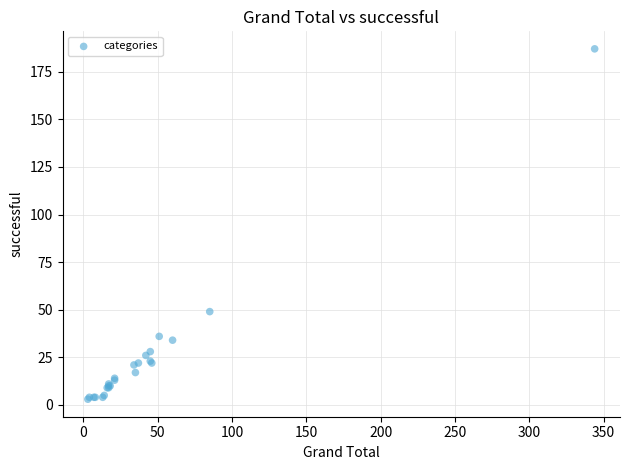

What Y value in the scatter plot is closest to 95?

49